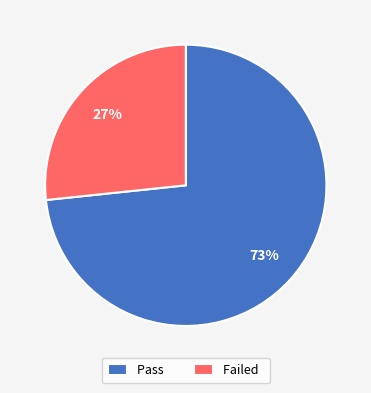

Which category has the smallest portion of the pie?

Failed